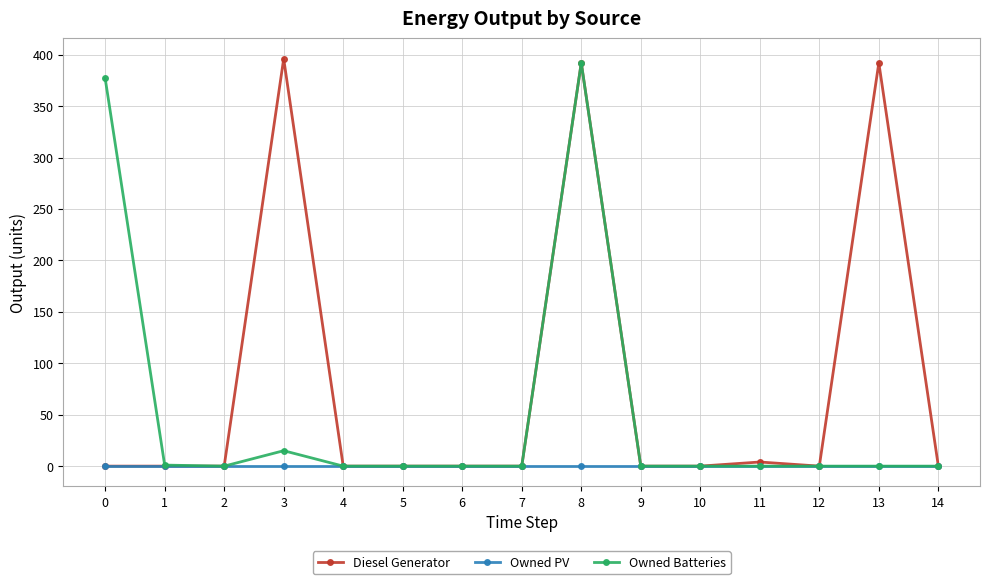

List the series in order of their peak value, lowest first.

Owned PV, Owned Batteries, Diesel Generator